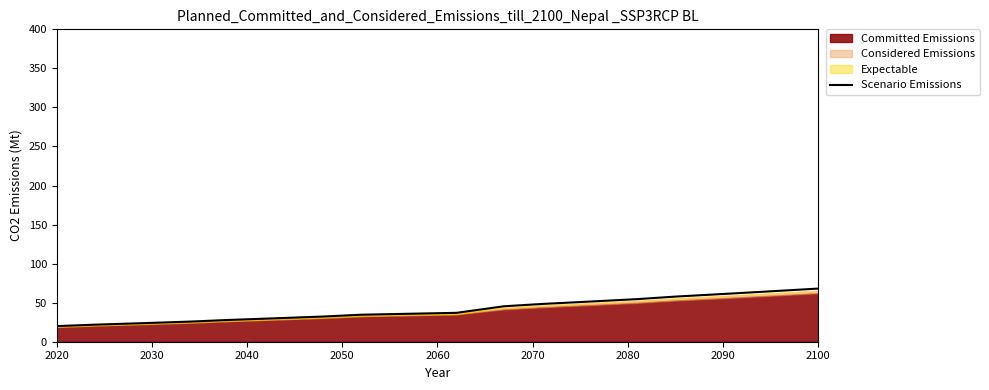

True or false: the data has more than 2 interior local peaks.

False